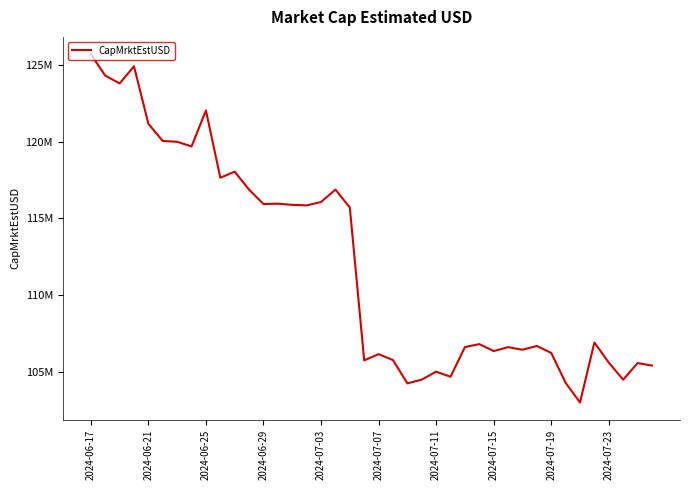

What is the greatest value displayed?

125675140.8